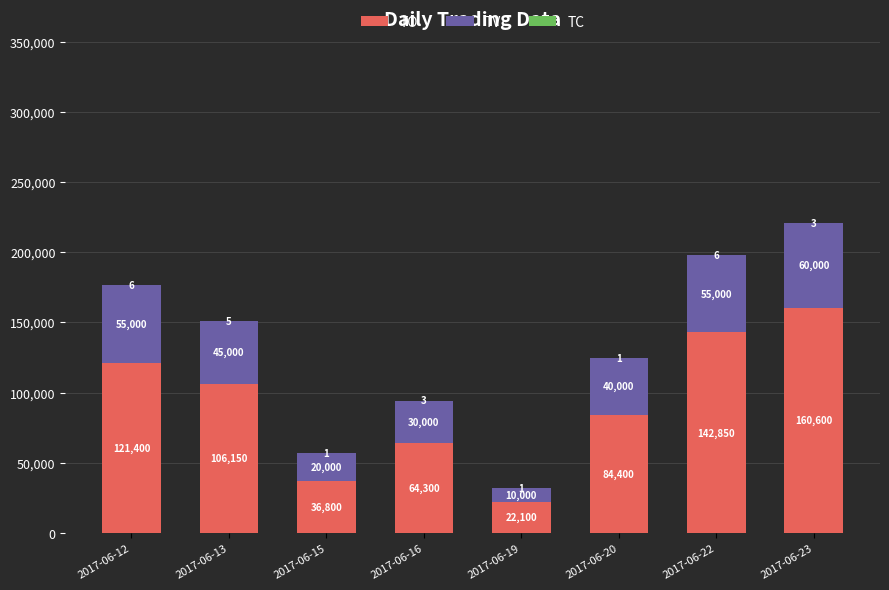

Are the bars horizontal?

No